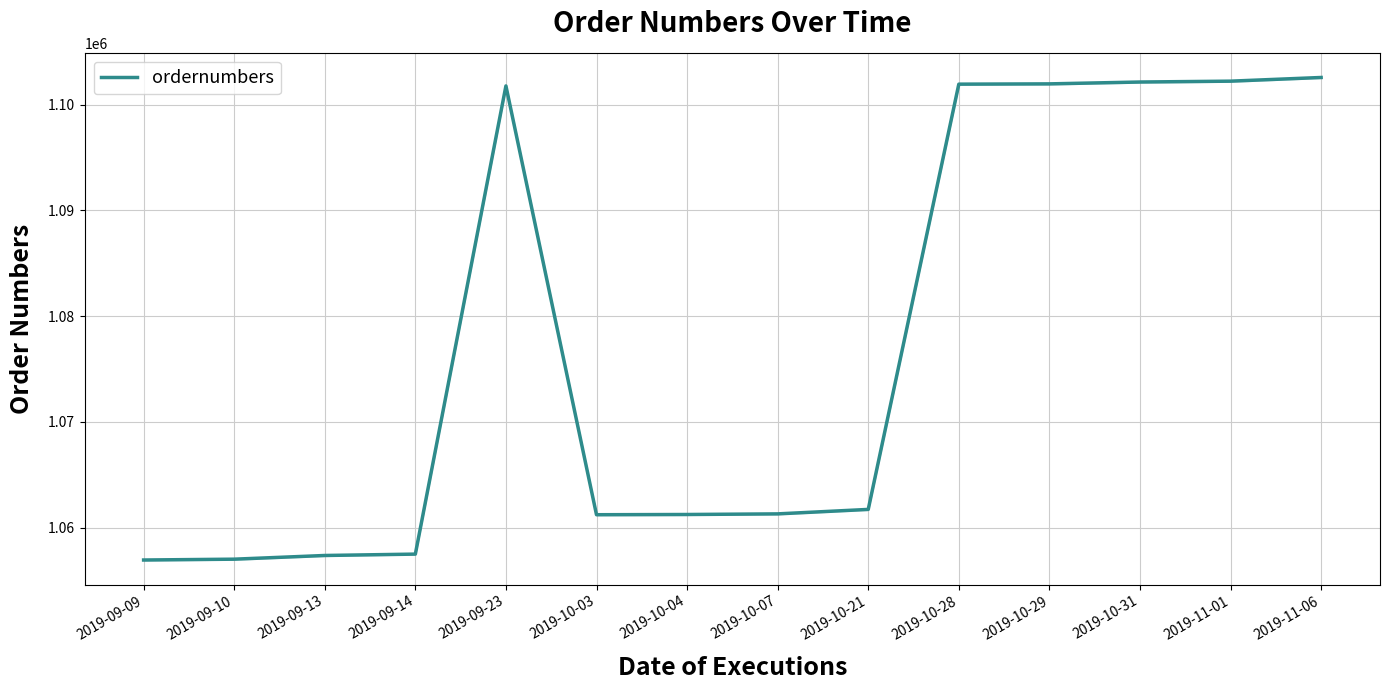

List the labels in order of value, largest first.

2019-11-06, 2019-11-01, 2019-10-31, 2019-10-29, 2019-10-28, 2019-09-23, 2019-10-21, 2019-10-07, 2019-10-04, 2019-10-03, 2019-09-14, 2019-09-13, 2019-09-10, 2019-09-09